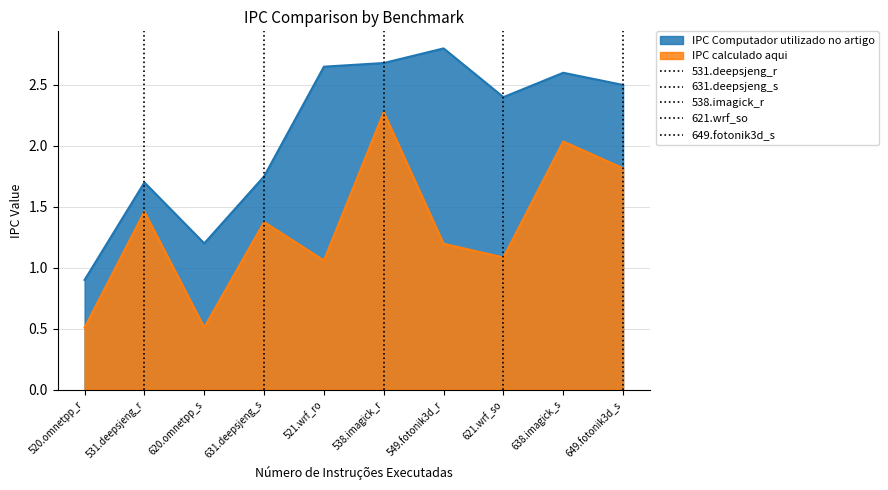

At how many categories does at least one series exceed 1?

9